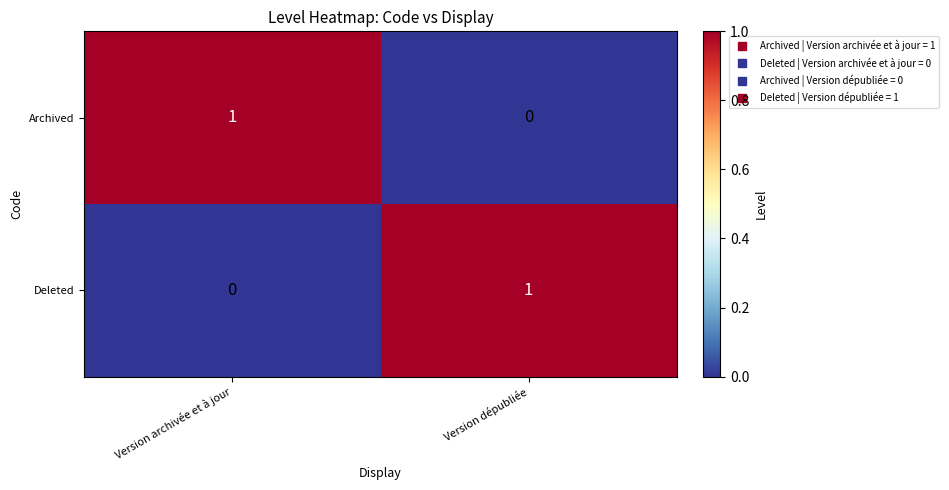

List the labels in order of Deleted value, smallest first.

Version archivée et à jour, Version dépubliée